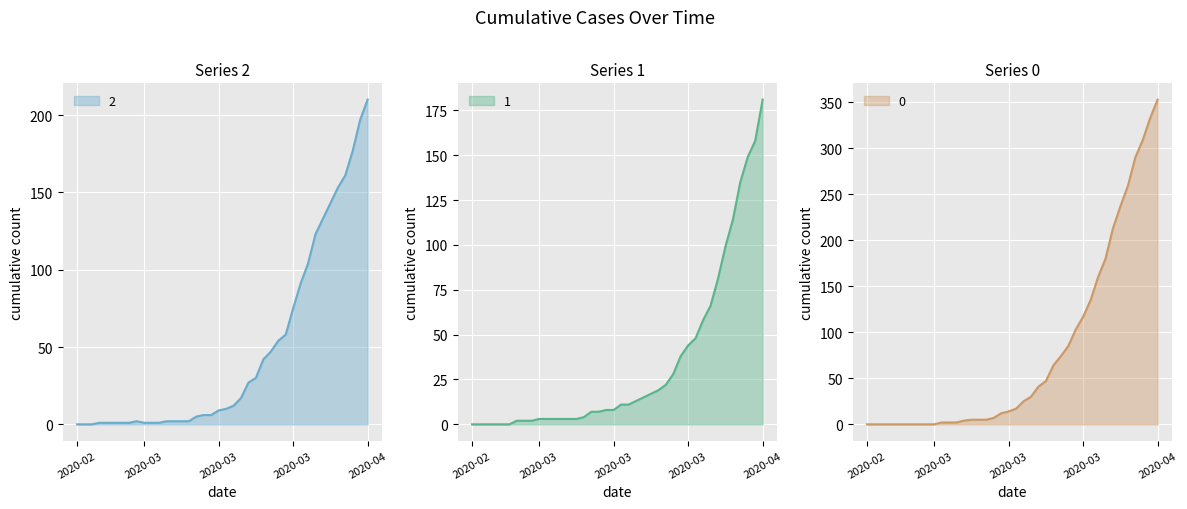

How many data points in 1 are less than 11?

20